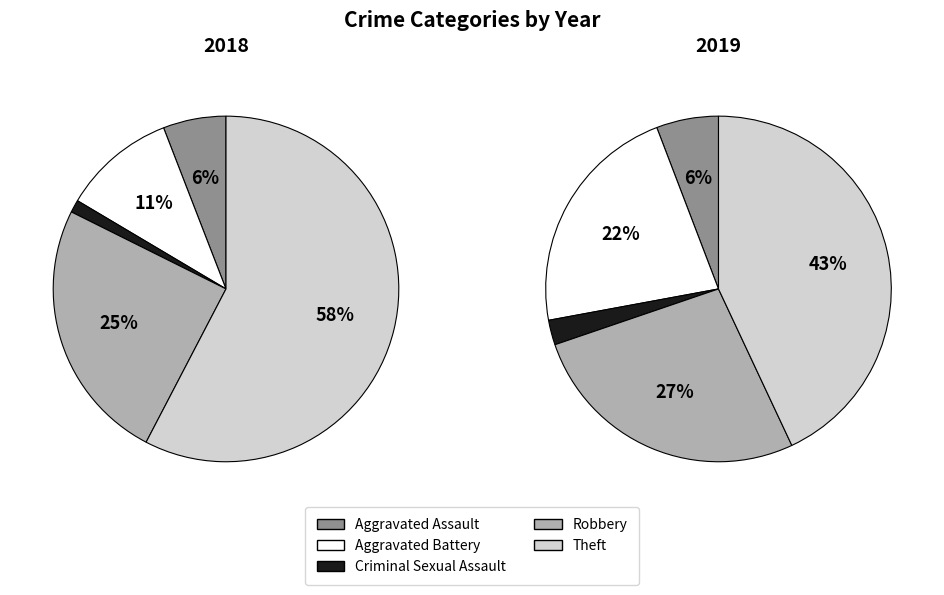

To the nearest percent, what portion does Robbery represent?

27%